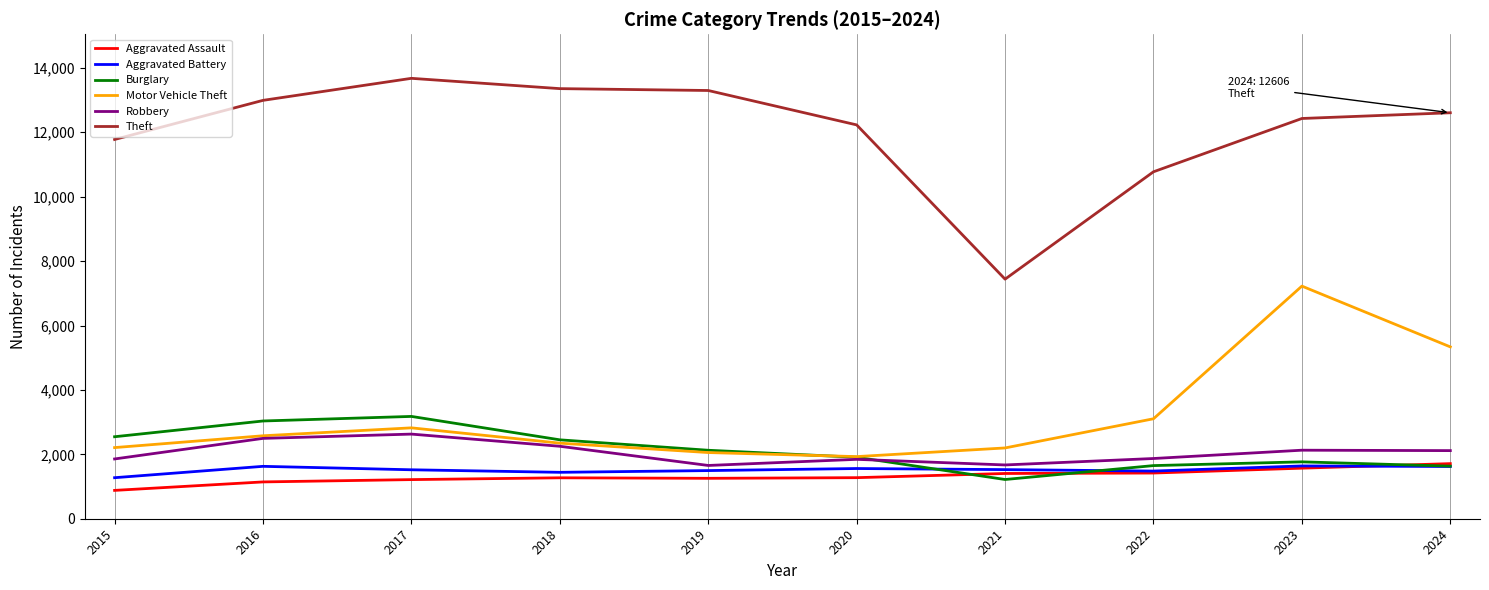

Which series has the widest spread of values?

Theft